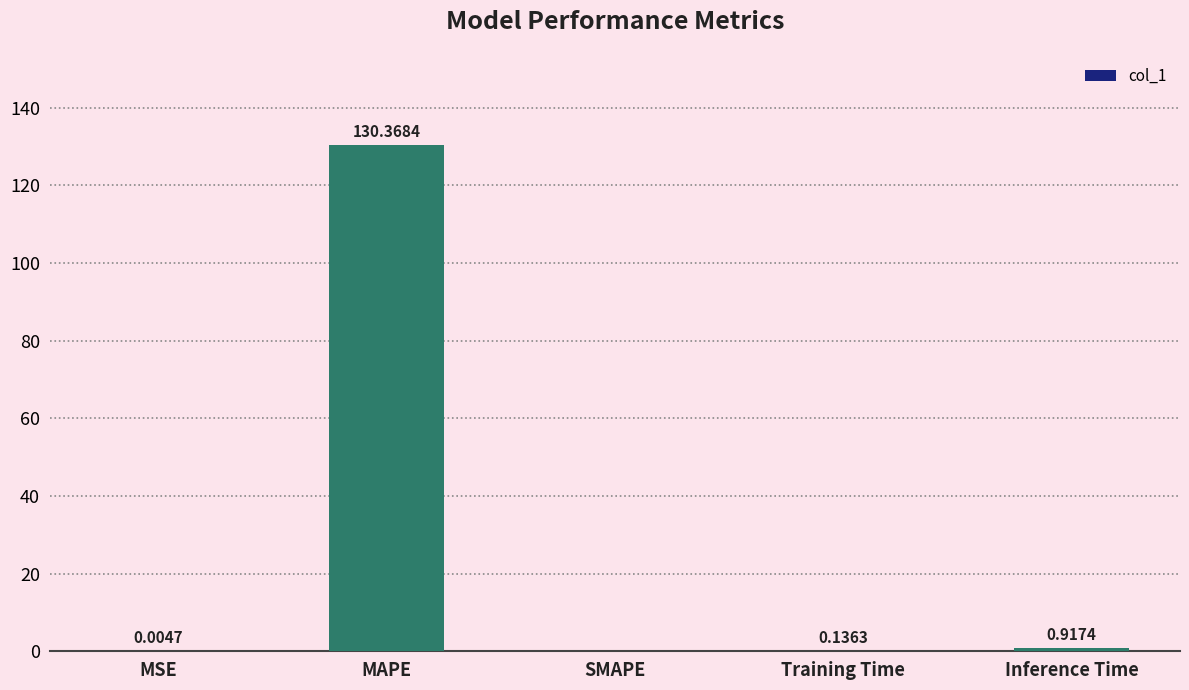

Are the bars horizontal?

No